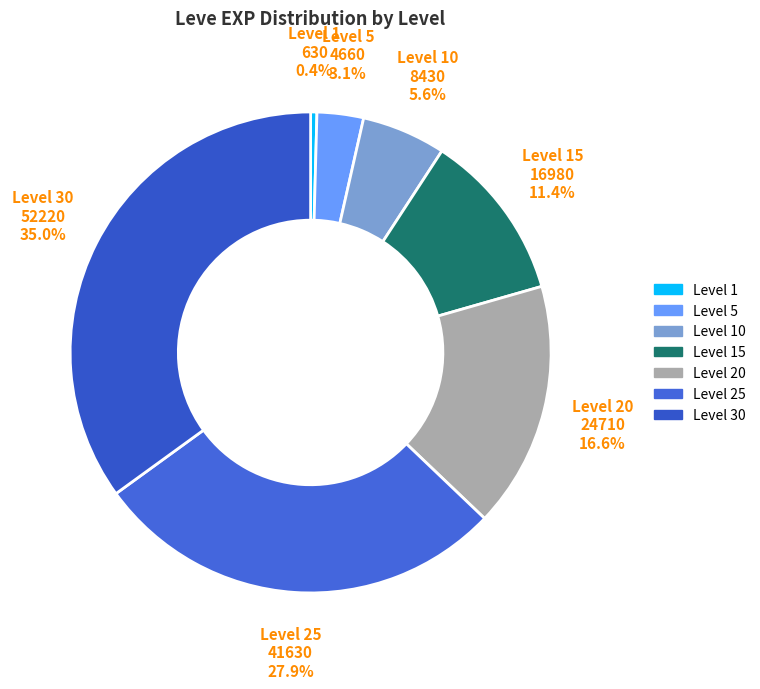

Which category has the smallest portion of the pie?

Level 1